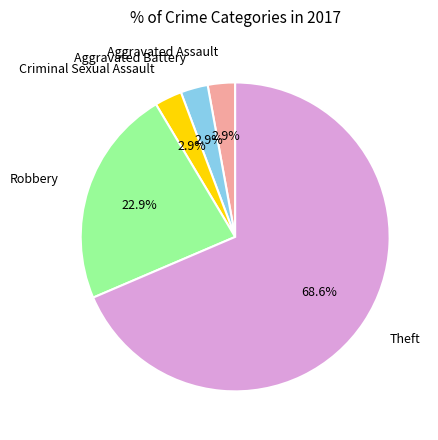

Is there any slice that represents more than half of the pie?

Yes